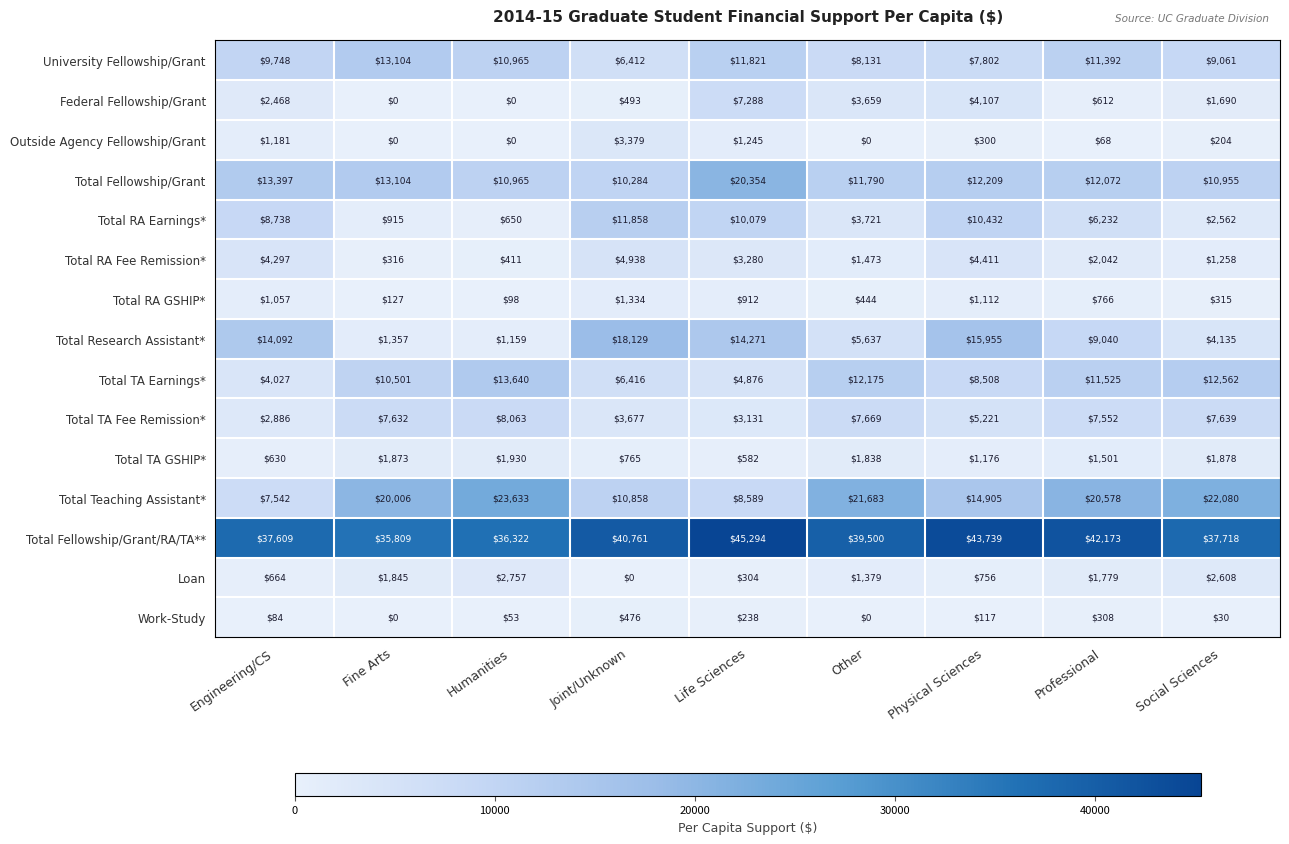

What is the average value of the Outside Agency Fellowship/Grant series?

709